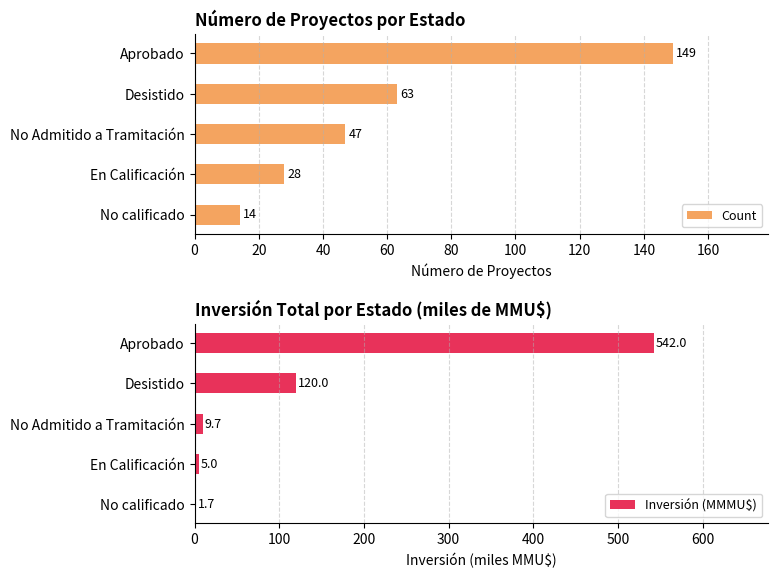

The Inversión (MMMU$) series shows 120.0 at Desistido. True or false?

True